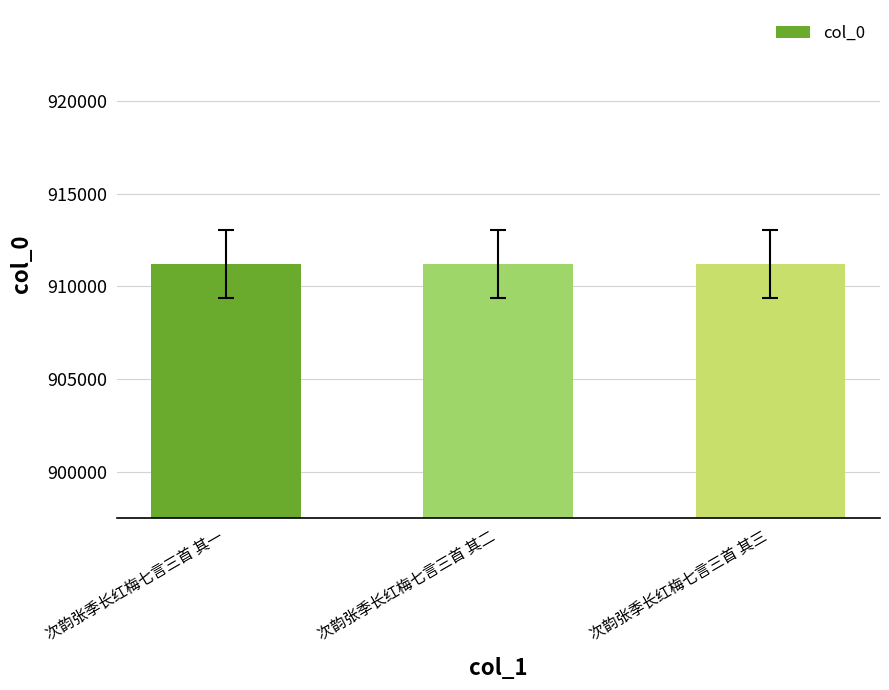

What is the difference between the maximum and minimum values?

2